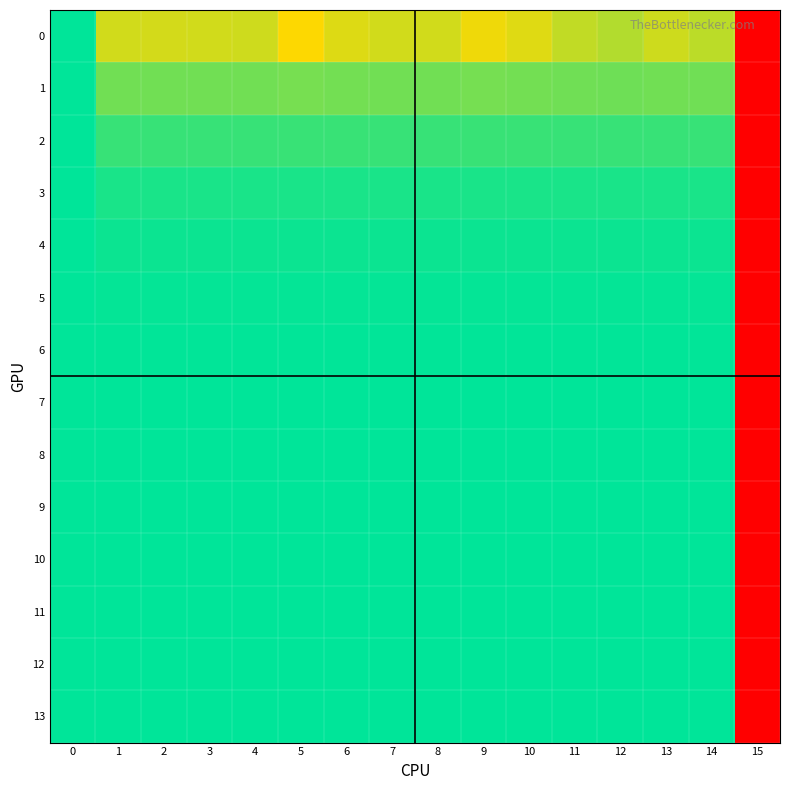

What is the maximum value shown in the chart?

1.0